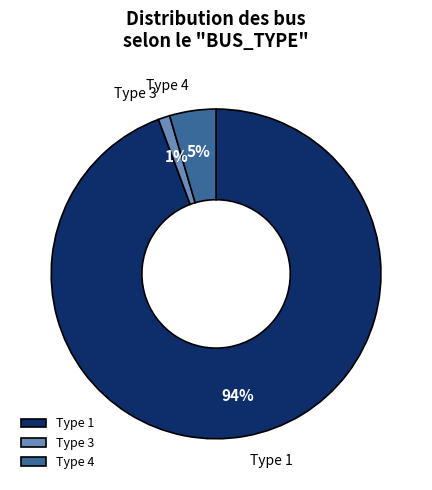

Does any single category account for the majority?

Yes